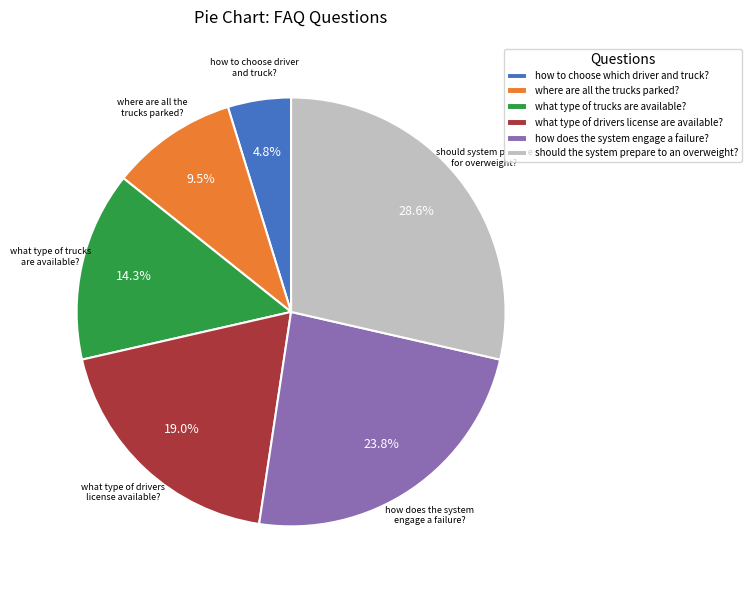

To the nearest percent, what portion does what type of drivers license are available? represent?

19%